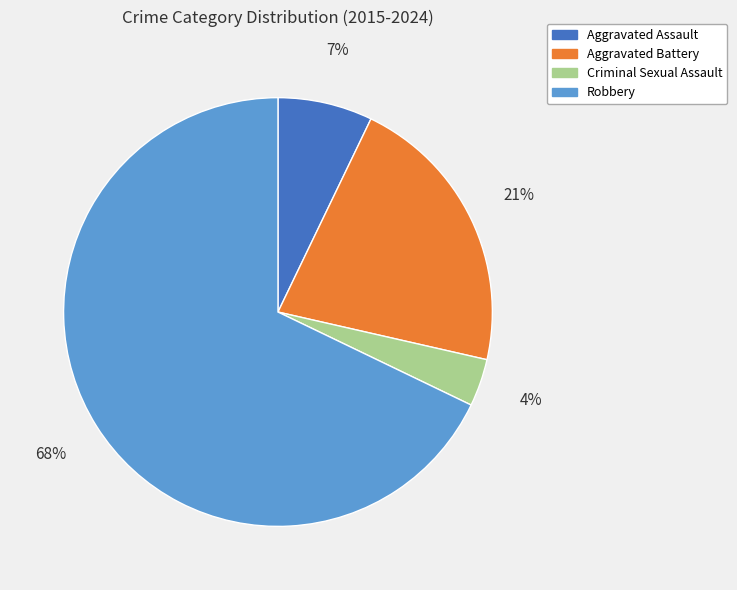

Is it true that Criminal Sexual Assault is 4% of the pie?

True